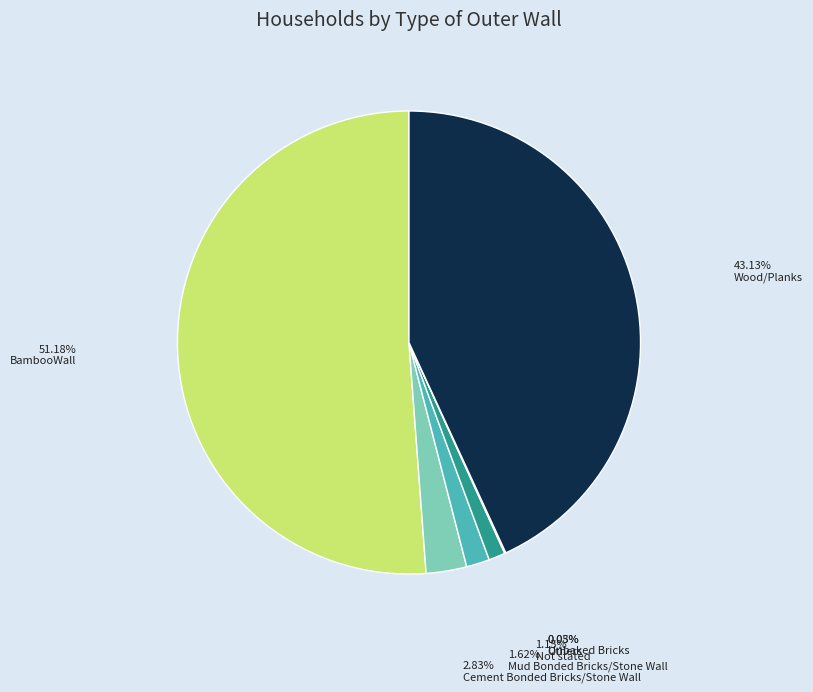

Which slice is the smallest?

Unbaked Bricks